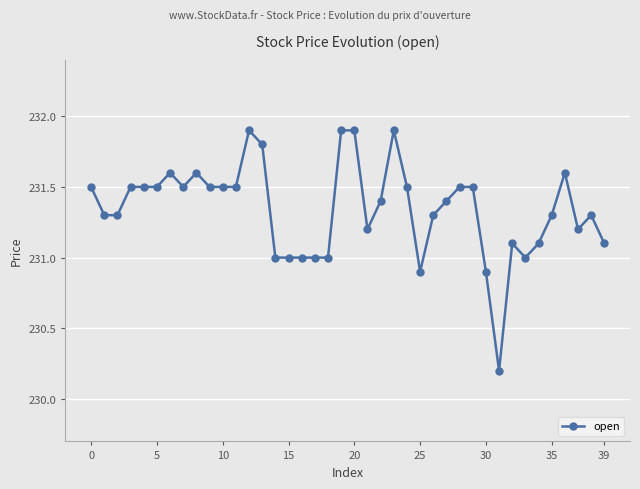

What is the difference between the second highest and minimum values?

1.7